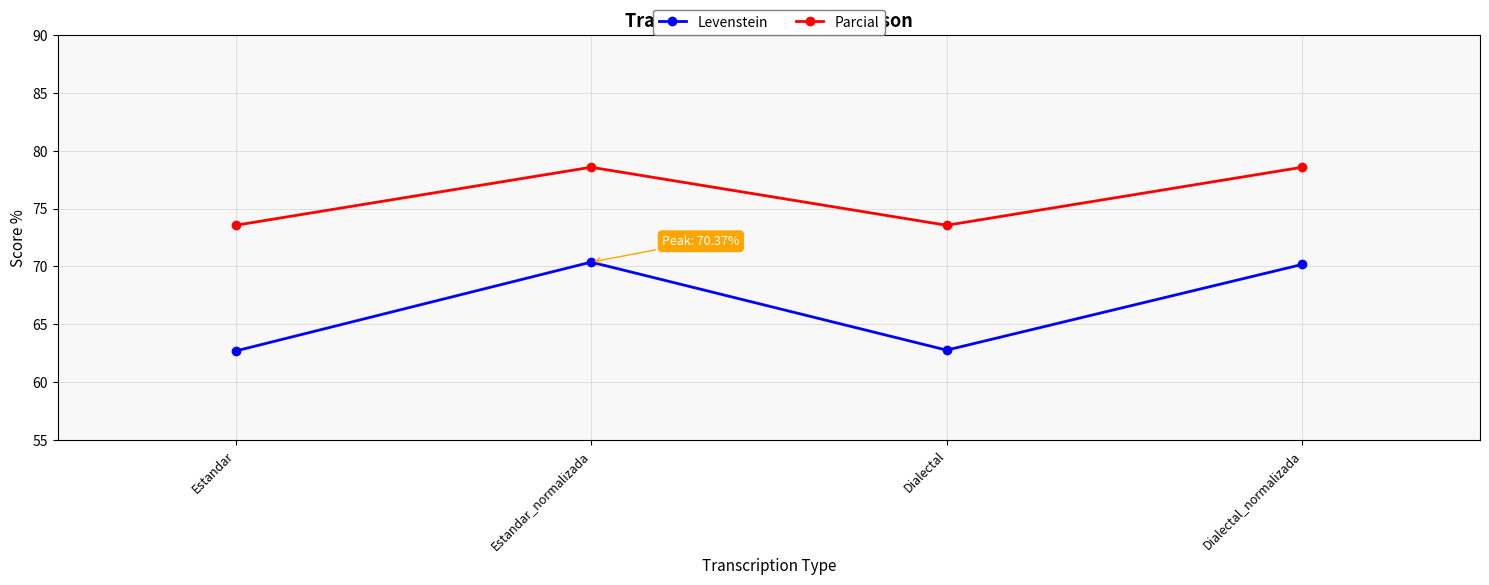

How many lines are shown in the chart?

2